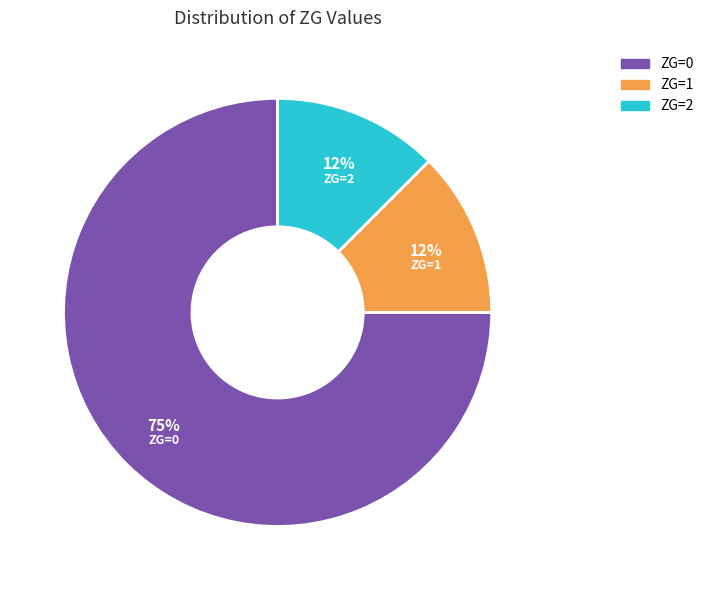

Is there any slice that represents more than half of the pie?

Yes